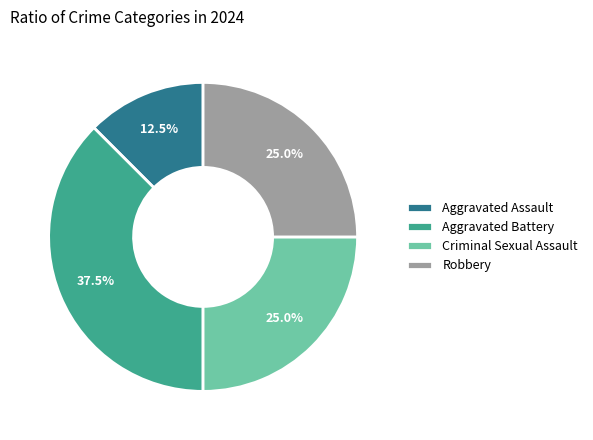

Does any single category account for the majority?

No